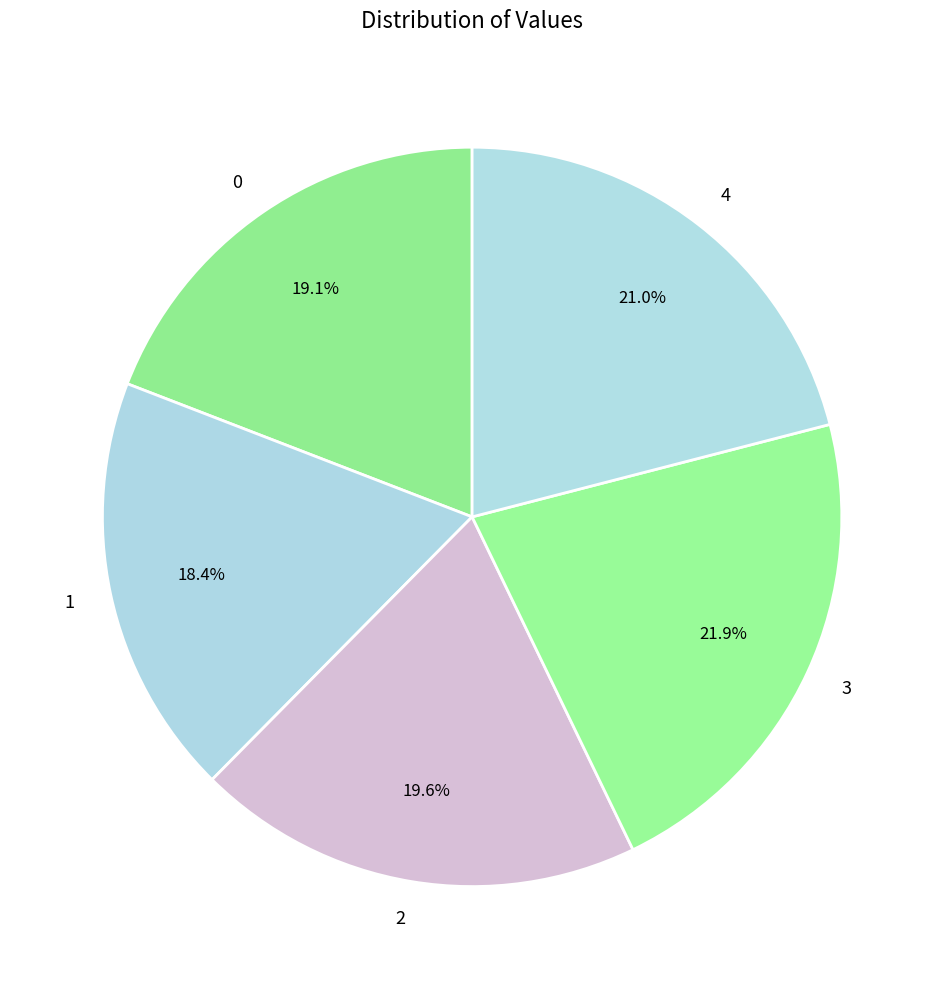

What is the ratio of the value at 0 to the value at 3?

0.9